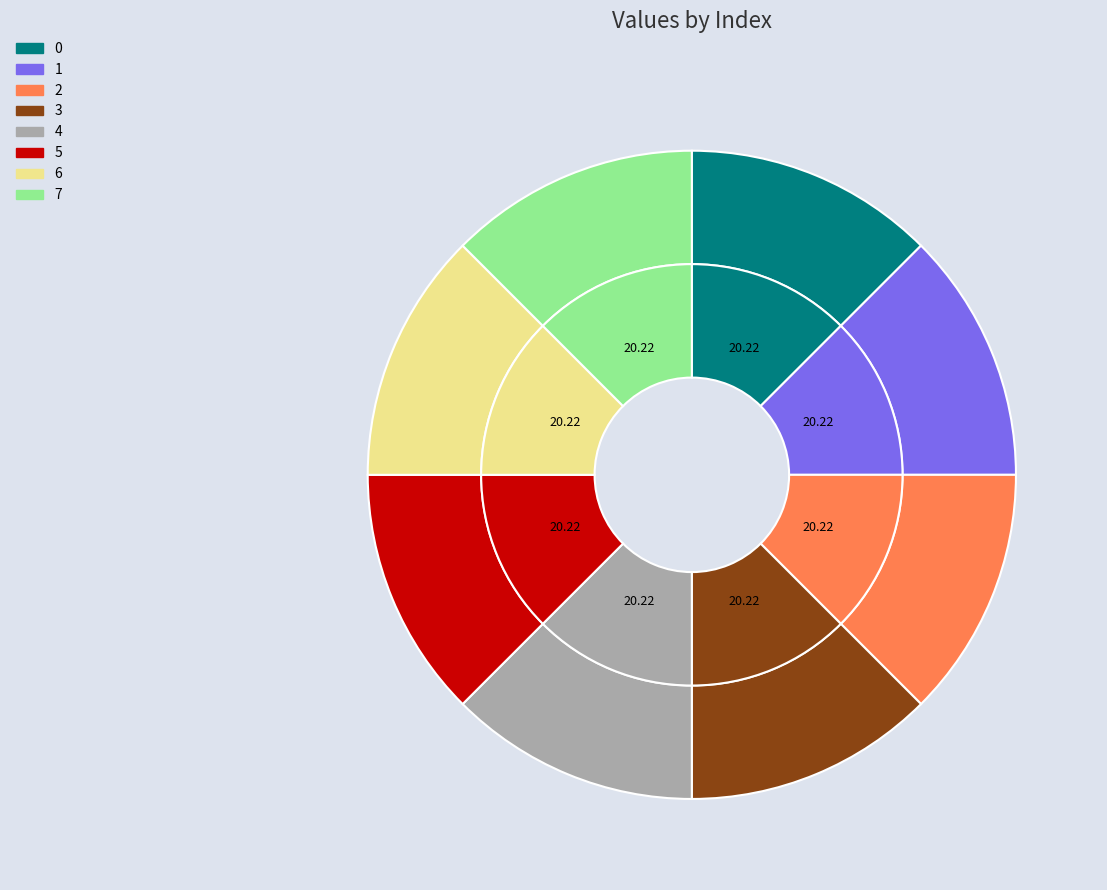

What is the total percentage of 4 and 3?

25.0%